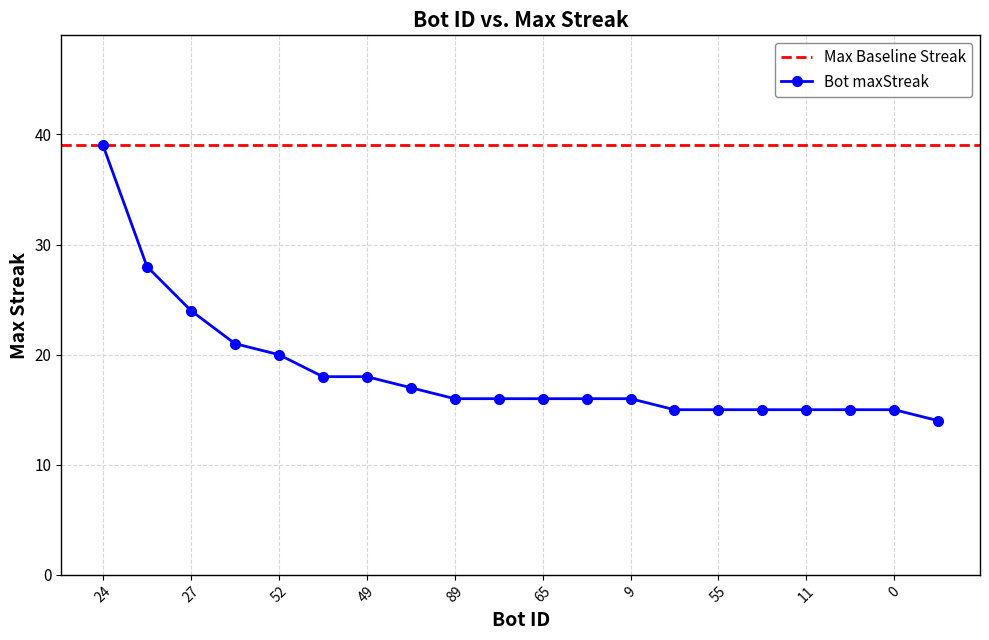

What value does the Bot maxStreak series have at 27?

24